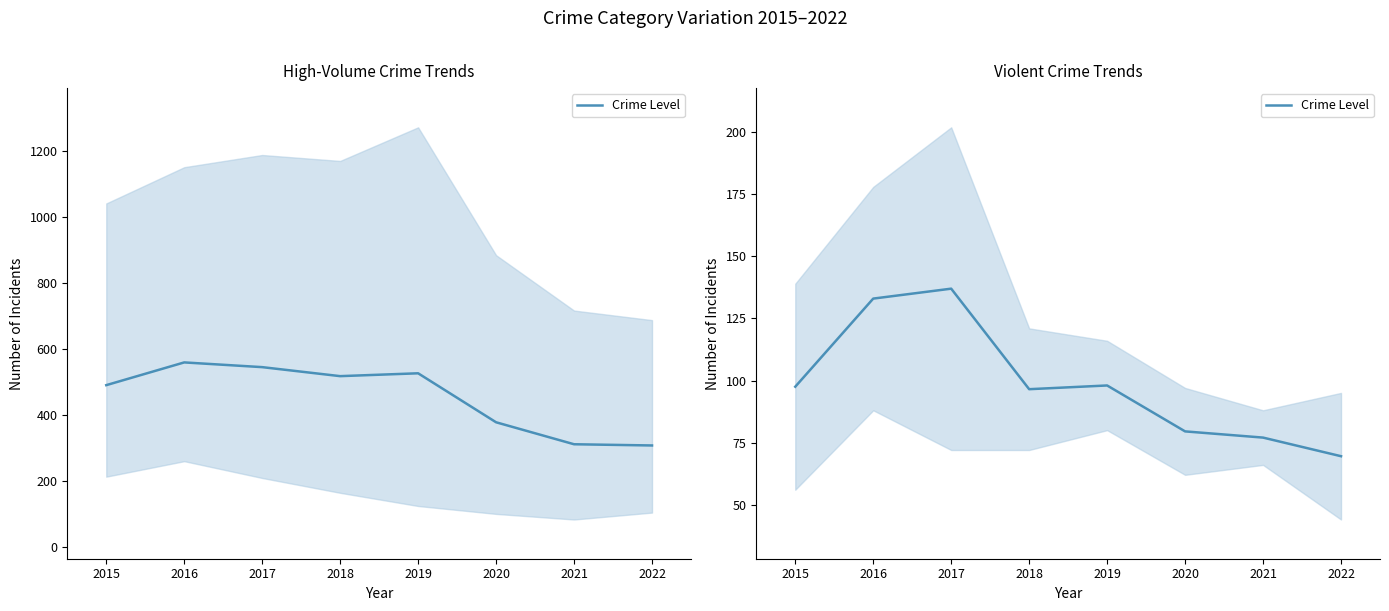

How many values are below 97?

4